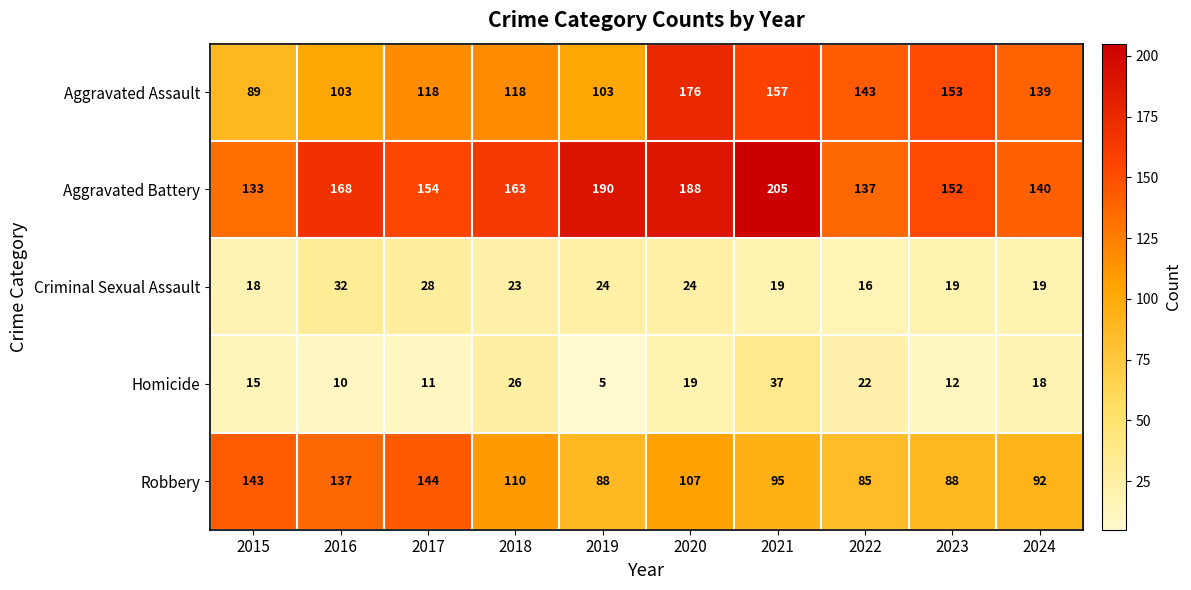

What is the difference between the maximum and minimum values in the Criminal Sexual Assault series?

16